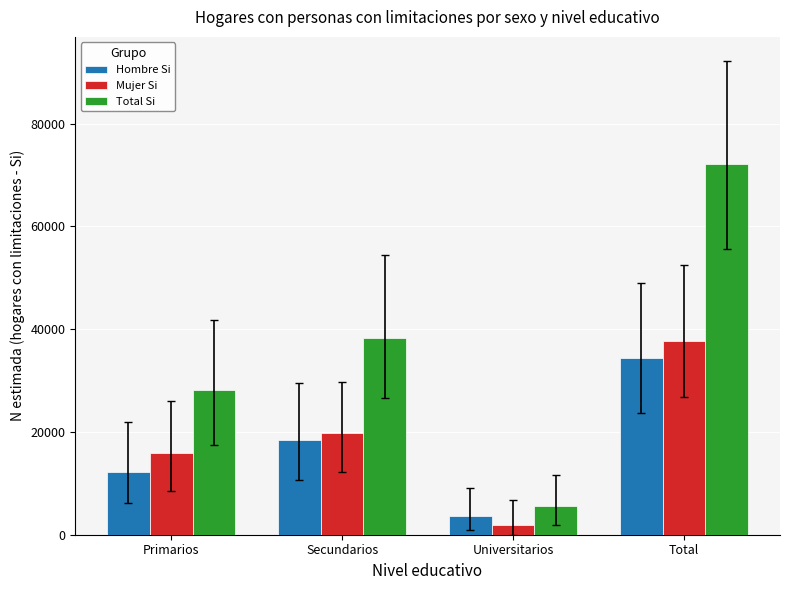

The value of Mujer Si at Total is 37722. True or false?

True